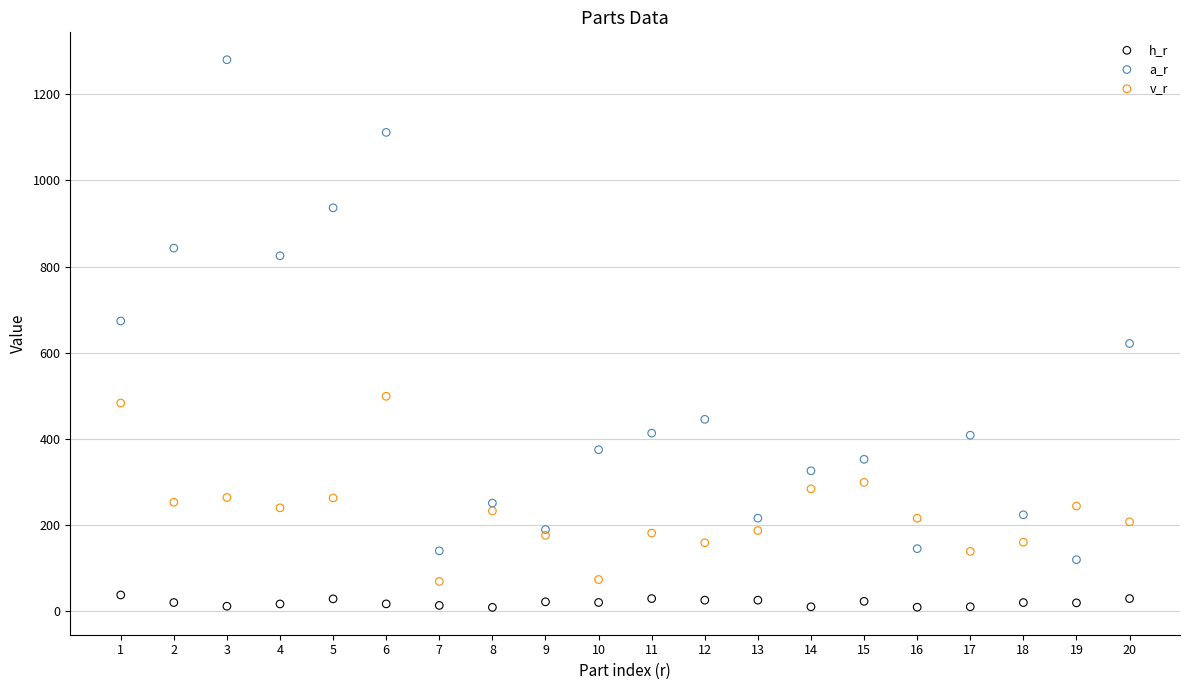

Which series has the widest spread of Y values?

a_r